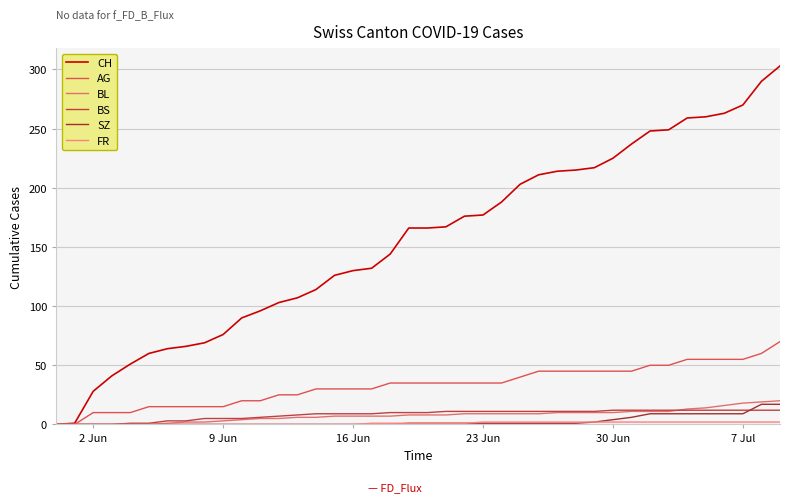

True or false: CH has more than 0 points higher than both neighbors.

False